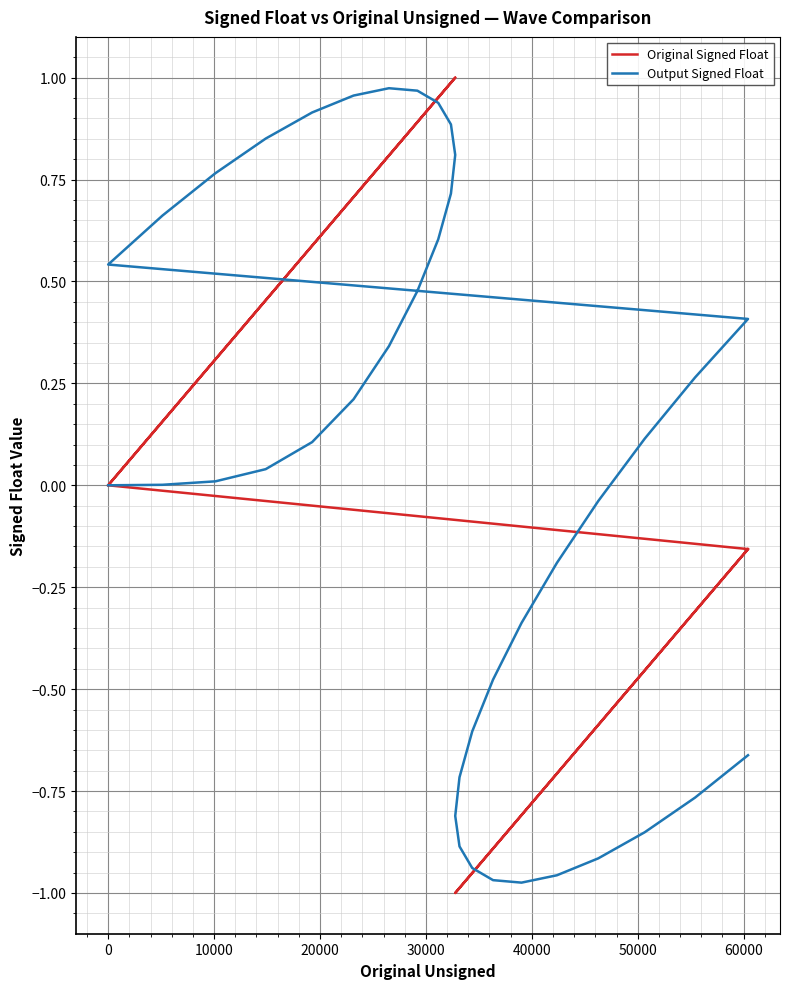

Reading left to right, what are all the values shown in this chart?

Original Signed Float: 0.0	0.2	0.3	0.5	0.6	0.7	0.8	0.9	1.0	1.0	1.0	1.0	1.0	0.9	0.8	0.7	0.6	0.5	0.3	0.2	0.0	-0.2	-0.3	-0.5	-0.6	-0.7	-0.8	-0.9	-1.0	-1.0	-1.0	-1.0	-1.0	-0.9	-0.8	-0.7	-0.6	-0.5	-0.3	-0.2
Output Signed Float: 0.0	0.0	0.0	0.0	0.1	0.2	0.3	0.5	0.6	0.7	0.8	0.9	0.9	1.0	1.0	1.0	0.9	0.9	0.8	0.7	0.5	0.4	0.3	0.1	-0.0	-0.2	-0.3	-0.5	-0.6	-0.7	-0.8	-0.9	-0.9	-1.0	-1.0	-1.0	-0.9	-0.9	-0.8	-0.7